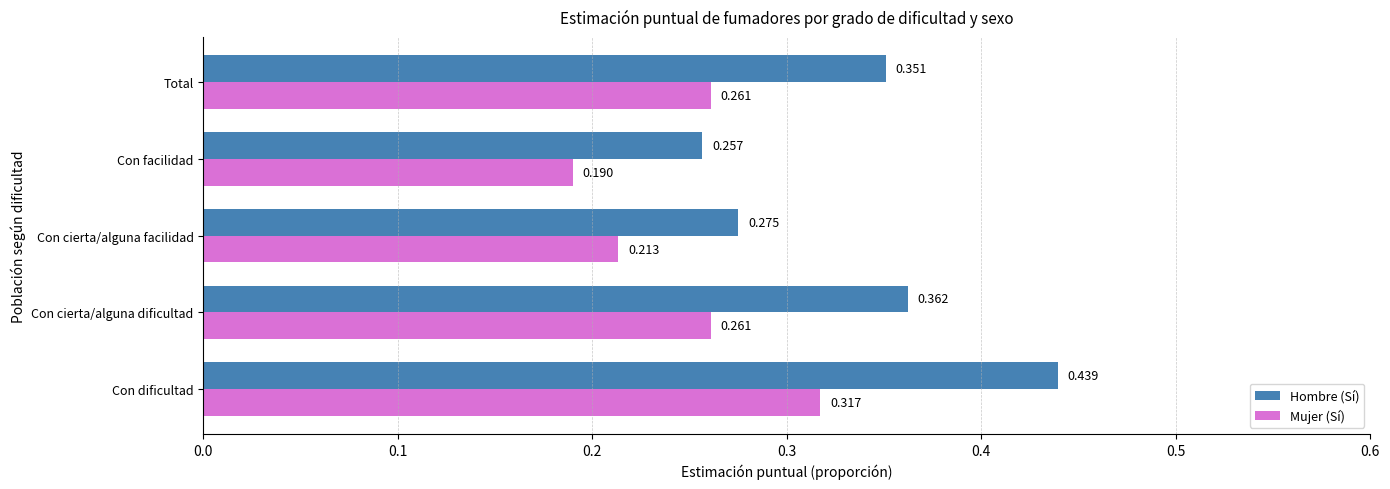

At which category is the sum across all series the highest?

Con dificultad